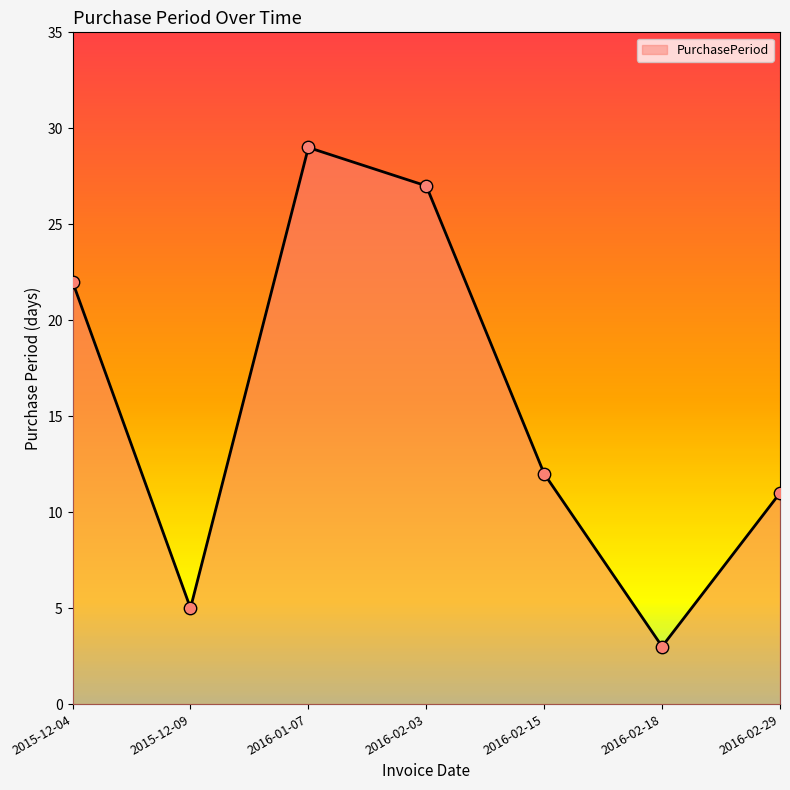

Approximately how many times larger is the value at 2016-01-07 compared to 2016-02-03?

1.1